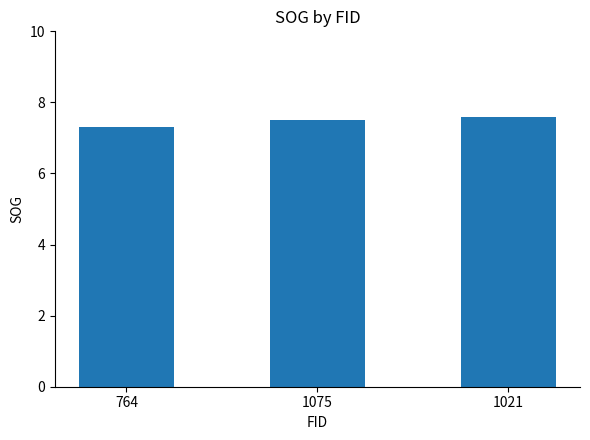

List the labels in order of value, largest first.

1021, 1075, 764